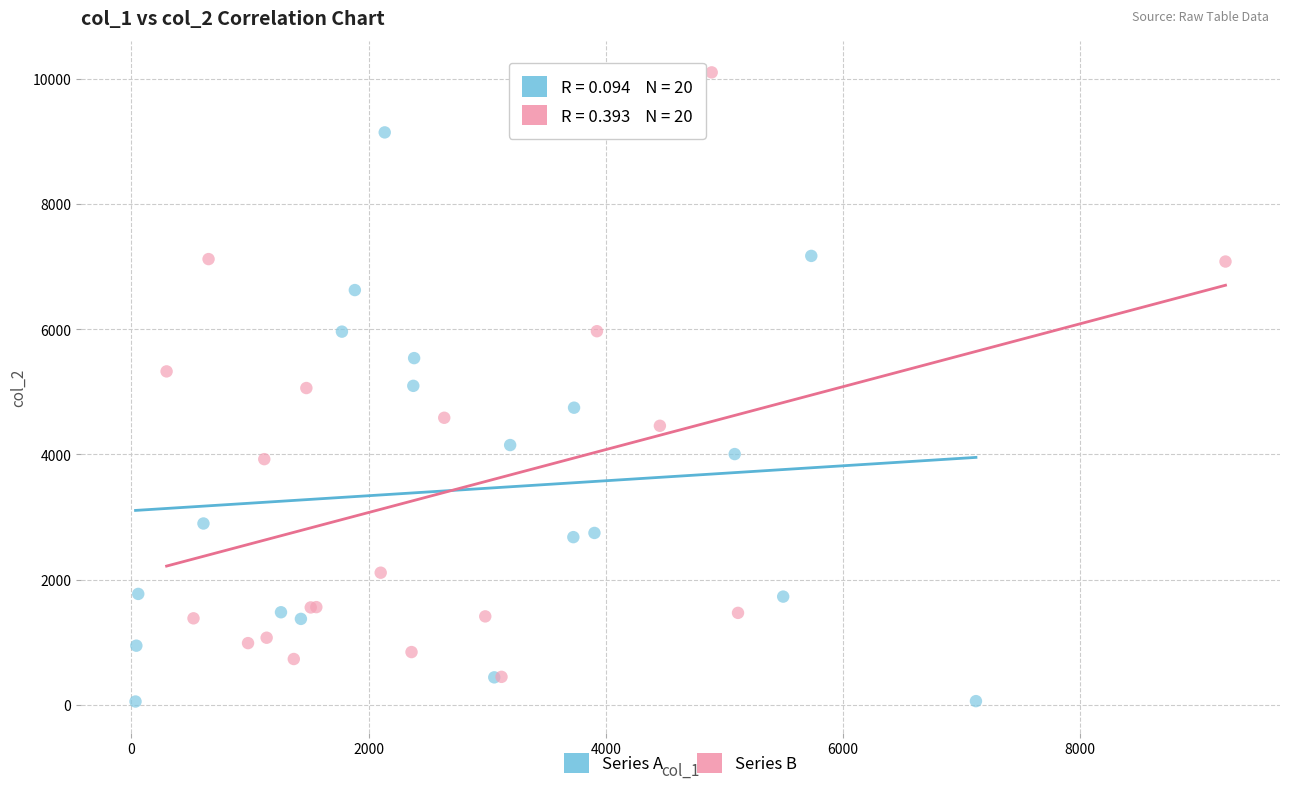

Which series has the widest spread of Y values?

Series B